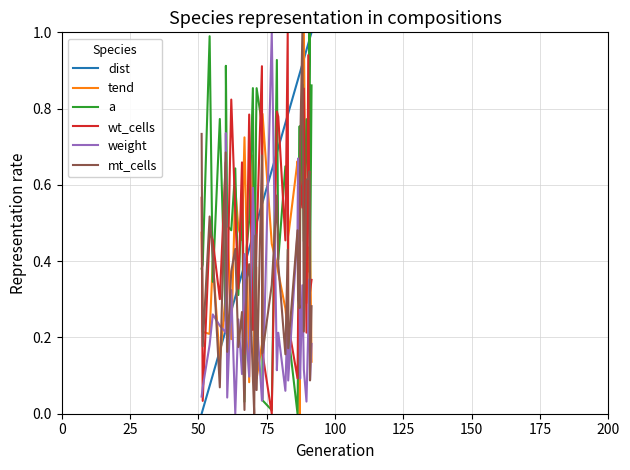

True or false: weight and tend cross at least once.

True